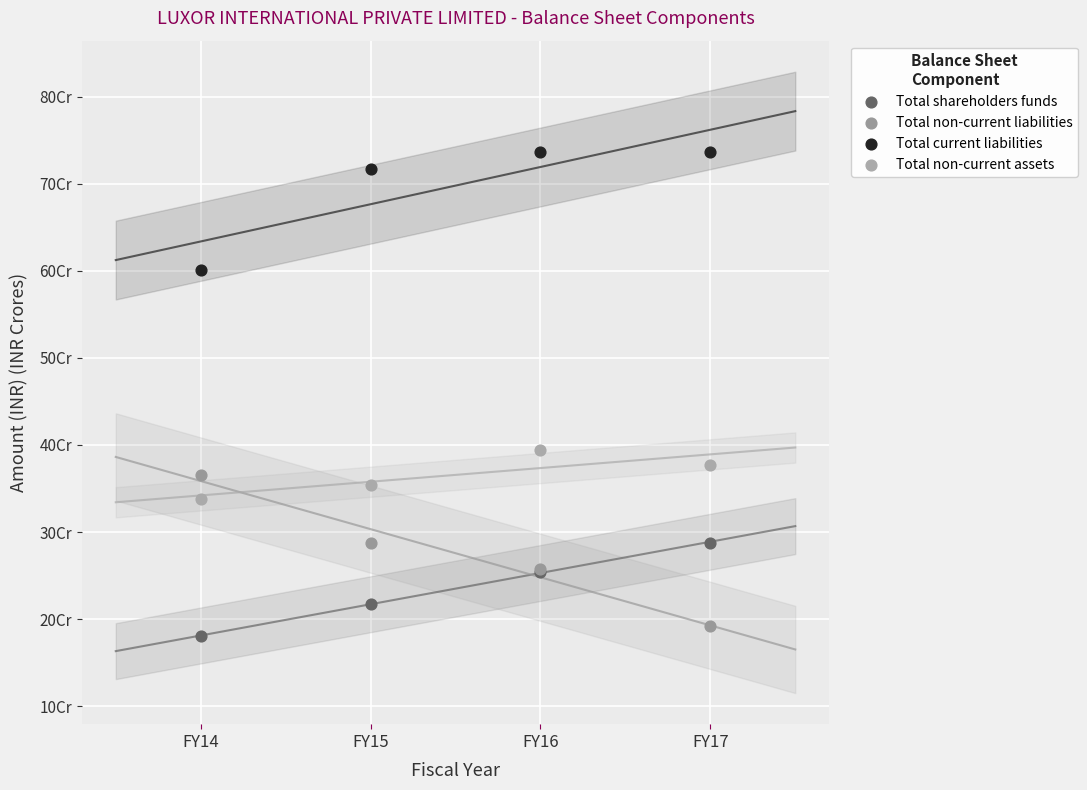

What are all the series names shown in the legend?

Total shareholders funds, Total non-current liabilities, Total current liabilities, Total non-current assets